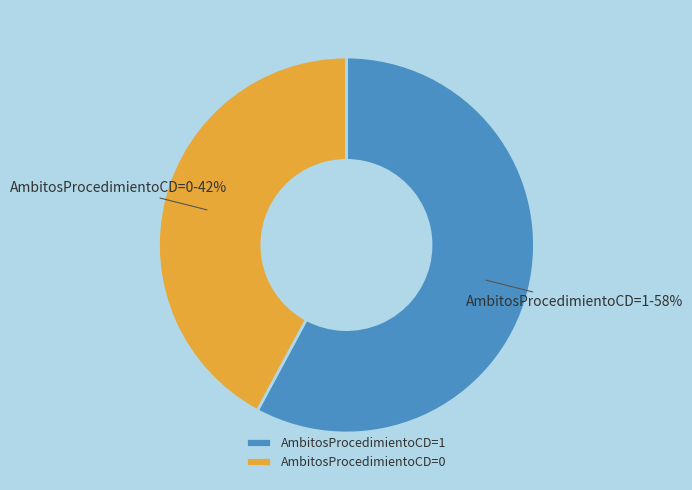

Which has a higher value, AmbitosProcedimientoCD=1 or AmbitosProcedimientoCD=0?

AmbitosProcedimientoCD=1